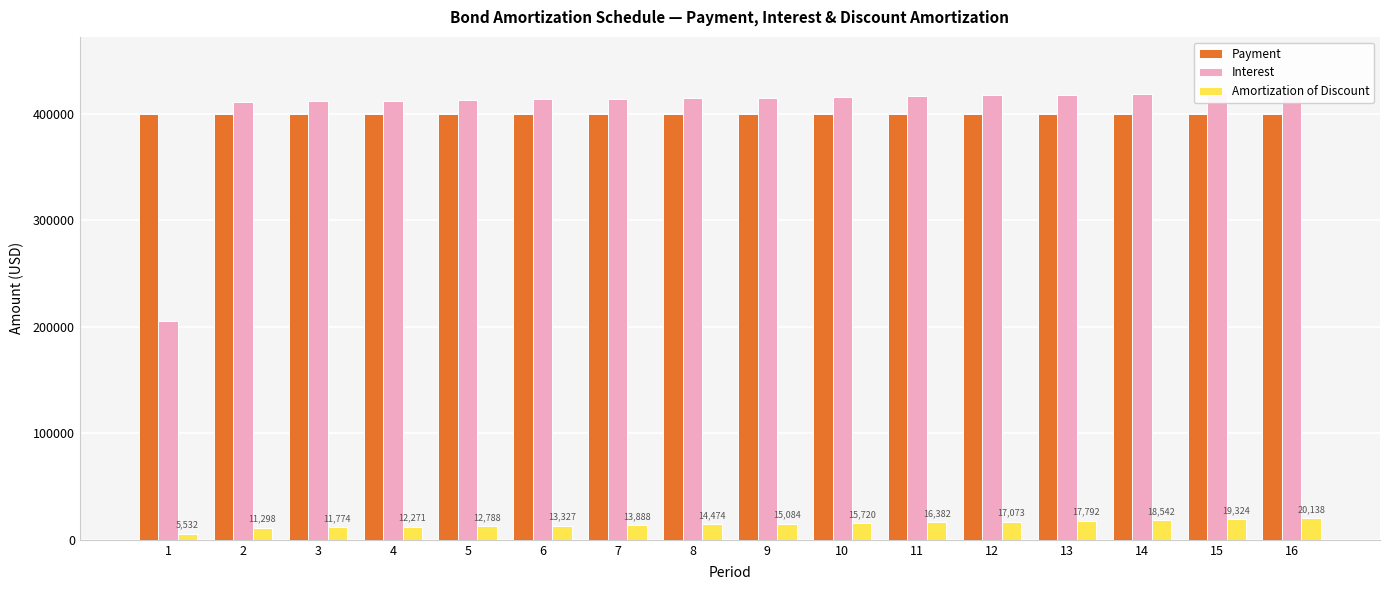

Reading left to right, list all the values displayed in this chart.

Payment: 400000.0	400000.0	400000.0	400000.0	400000.0	400000.0	400000.0	400000.0	400000.0	400000.0	400000.0	400000.0	400000.0	400000.0	400000.0	400000.0
Interest: 205532.4	411298.0	411774.2	412270.5	412787.7	413326.7	413888.4	414473.8	415083.9	415719.7	416382.2	417072.8	417792.4	418542.3	419323.9	420138.3
Amortization of Discount: 5532.4	11298.0	11774.2	12270.5	12787.7	13326.7	13888.4	14473.8	15083.9	15719.7	16382.2	17072.8	17792.4	18542.3	19323.9	20138.3